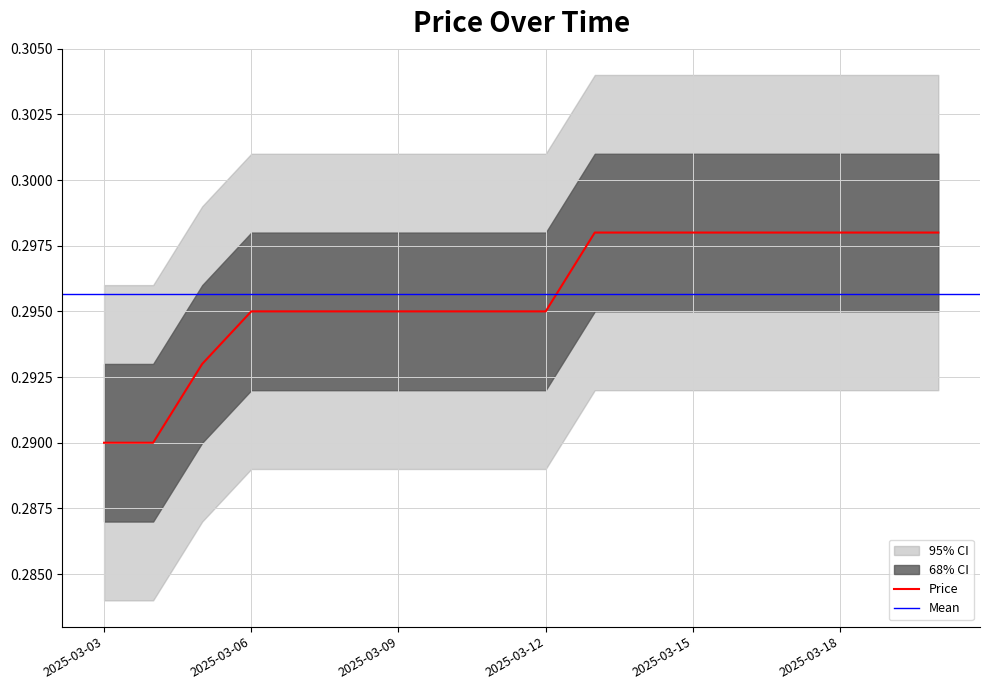

Reading left to right, transcribe all the data shown in this chart.

0.3	0.3	0.3	0.3	0.3	0.3	0.3	0.3	0.3	0.3	0.3	0.3	0.3	0.3	0.3	0.3	0.3	0.3